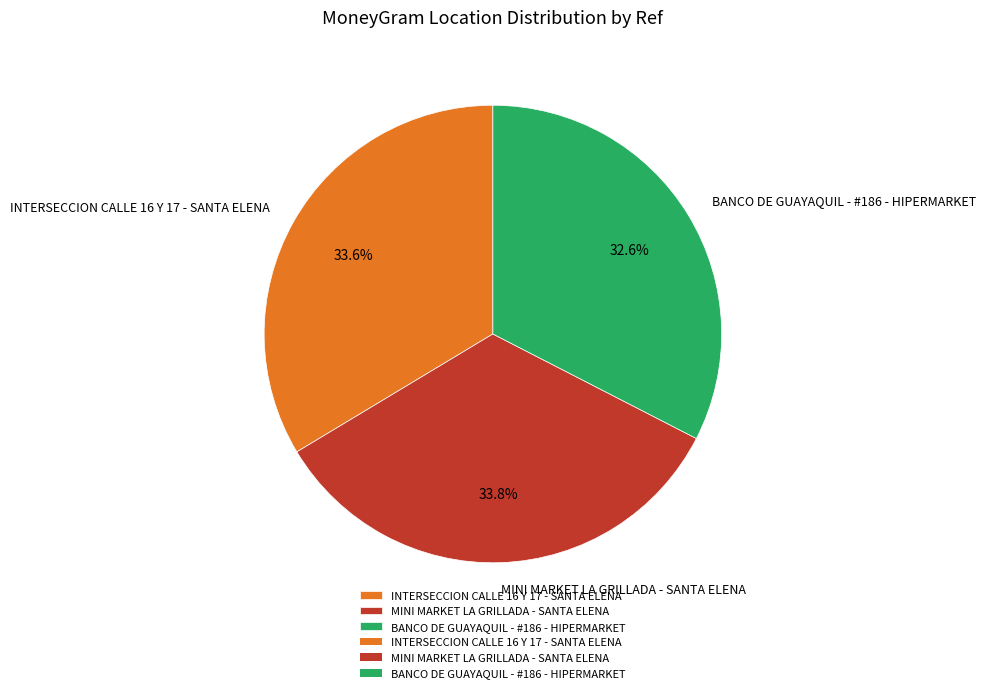

Is there a majority slice in this chart?

No